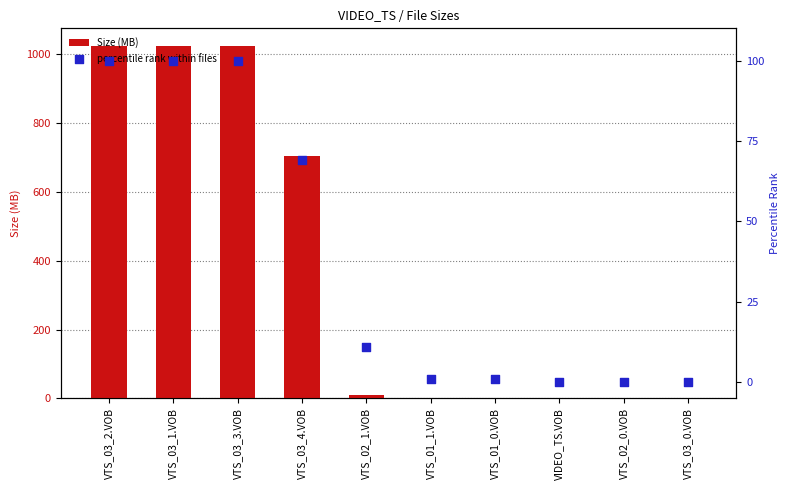

At which category is the sum across all series the highest?

VTS_03_2.VOB